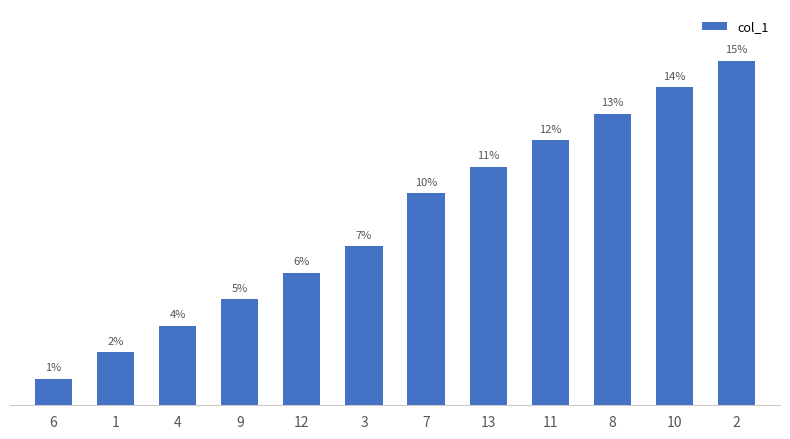

Does the chart contain any negative values?

No